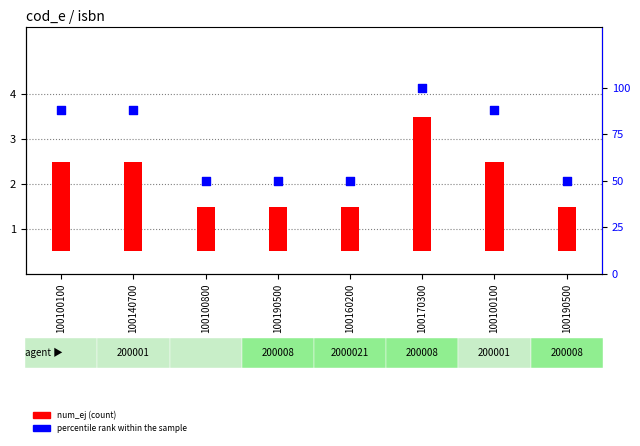

What is the total value across all series at 100100100?

90